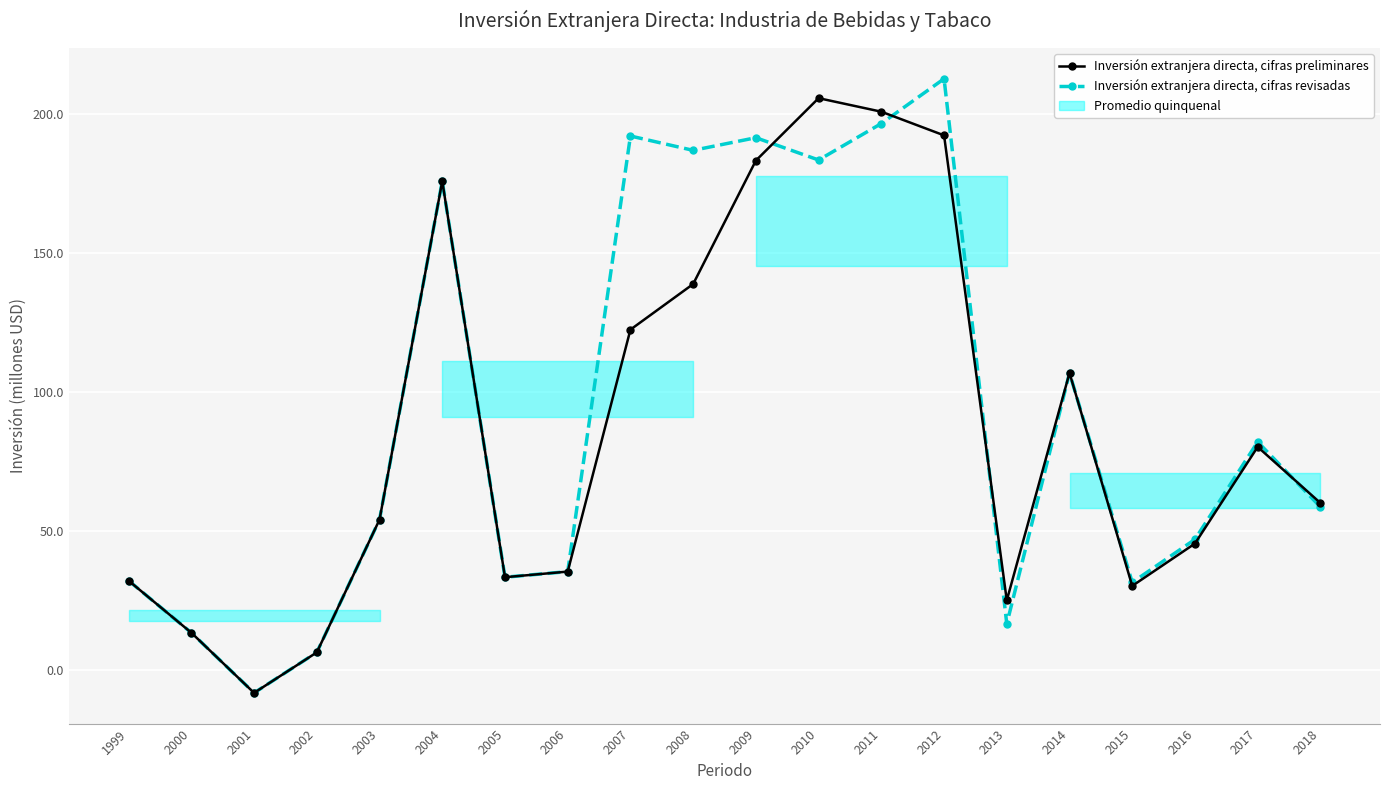

How many lines are shown in the chart?

2